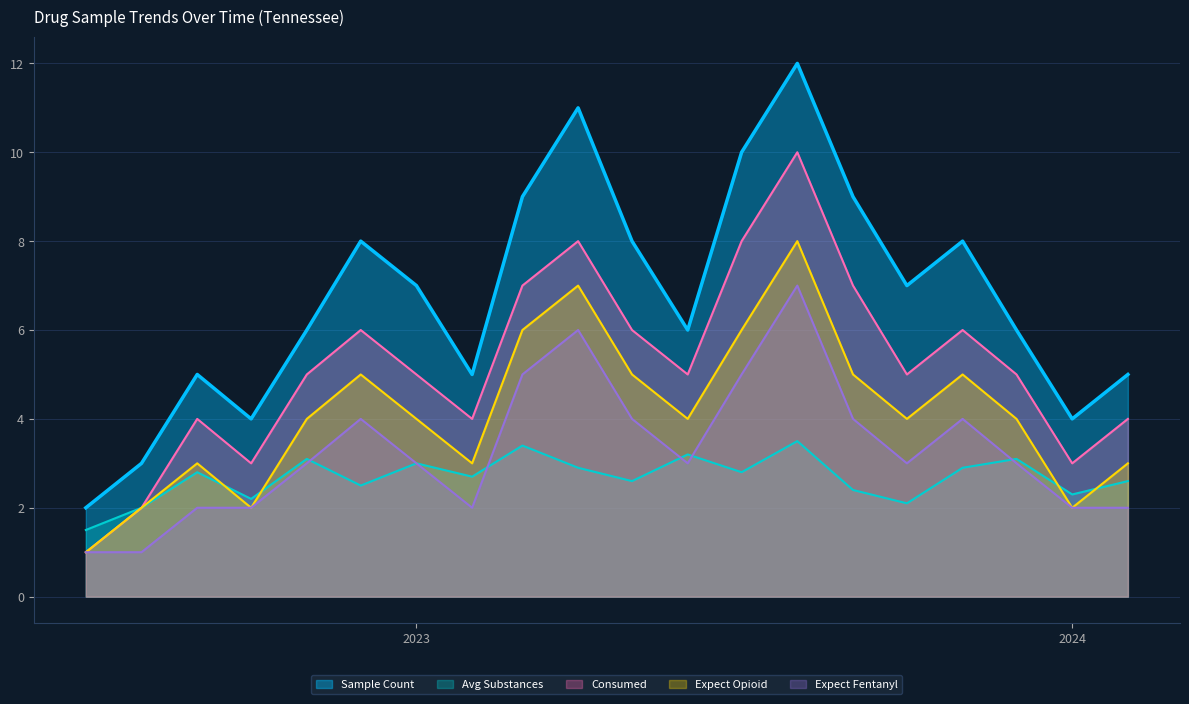

How many values in the Expect Fentanyl series are below 3?

7